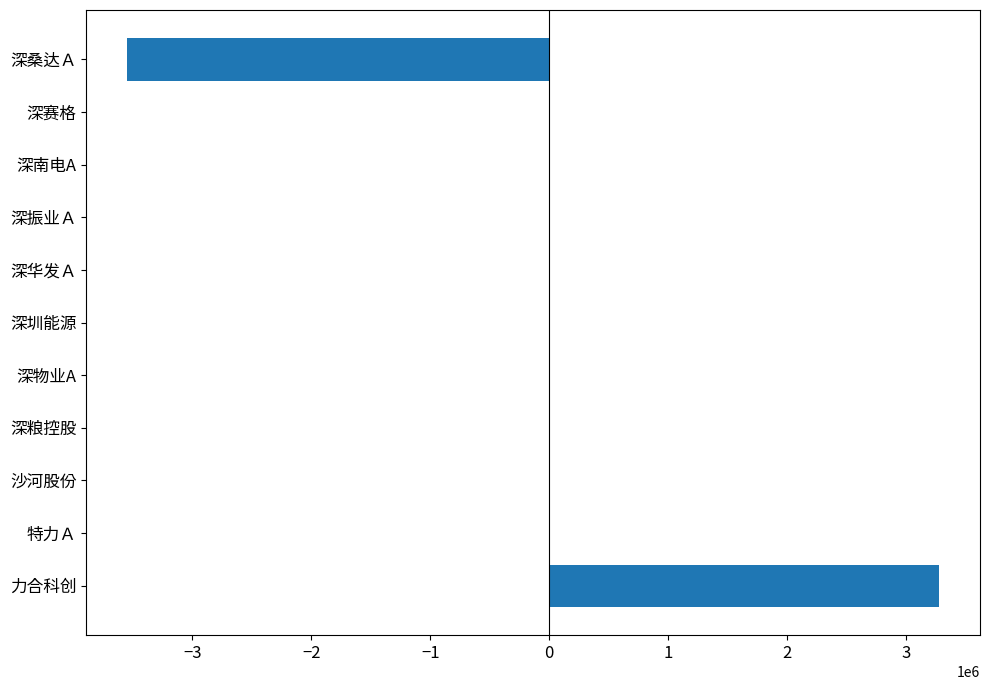

Reading bottom to top, extract all data points from this chart.

力合科创=3279407	特力Ａ=0	沙河股份=0	深粮控股=0	深物业A=0	深圳能源=0	深华发Ａ=0	深振业Ａ=0	深南电A=0	深赛格=0	深桑达Ａ=-3549838